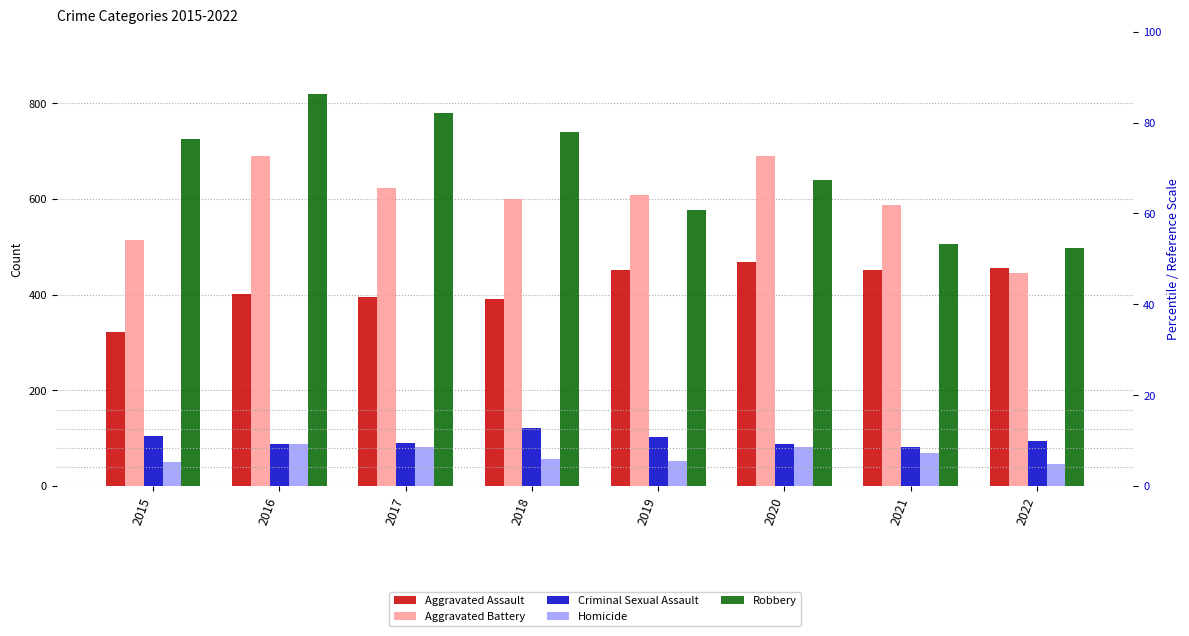

Rank the series at 2020 from lowest to highest value.

Homicide, Criminal Sexual Assault, Aggravated Assault, Robbery, Aggravated Battery